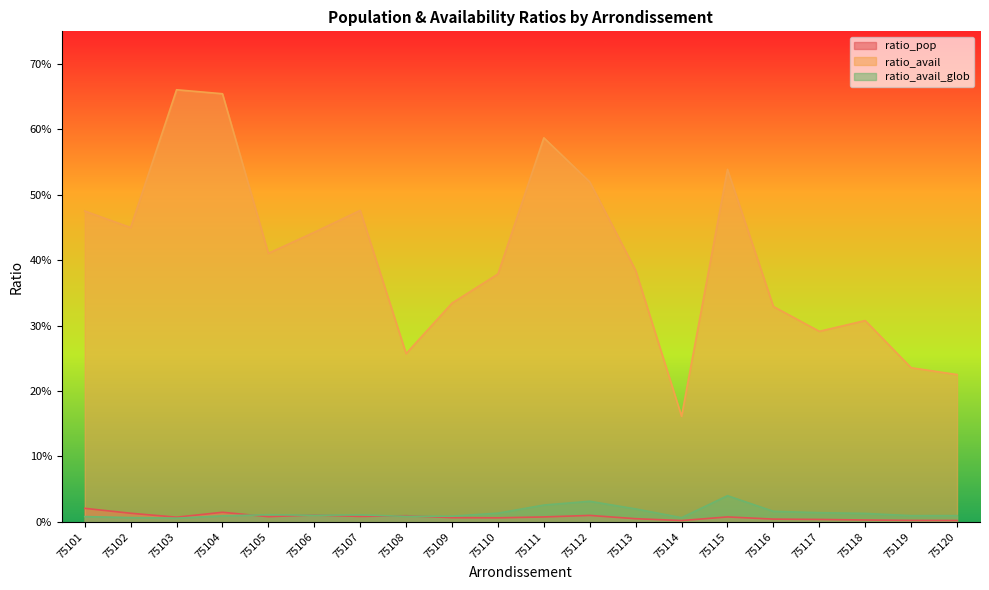

Reading left to right, transcribe all the data shown in this chart.

ratio_pop: 75101=0.0	75102=0.0	75103=0.0	75104=0.0	75105=0.0	75106=0.0	75107=0.0	75108=0.0	75109=0.0	75110=0.0	75111=0.0	75112=0.0	75113=0.0	75114=0.0	75115=0.0	75116=0.0	75117=0.0	75118=0.0	75119=0.0	75120=0.0
ratio_avail: 75101=0.5	75102=0.5	75103=0.7	75104=0.7	75105=0.4	75106=0.4	75107=0.5	75108=0.3	75109=0.3	75110=0.4	75111=0.6	75112=0.5	75113=0.4	75114=0.2	75115=0.5	75116=0.3	75117=0.3	75118=0.3	75119=0.2	75120=0.2
ratio_avail_glob: 75101=0.0	75102=0.0	75103=0.0	75104=0.0	75105=0.0	75106=0.0	75107=0.0	75108=0.0	75109=0.0	75110=0.0	75111=0.0	75112=0.0	75113=0.0	75114=0.0	75115=0.0	75116=0.0	75117=0.0	75118=0.0	75119=0.0	75120=0.0